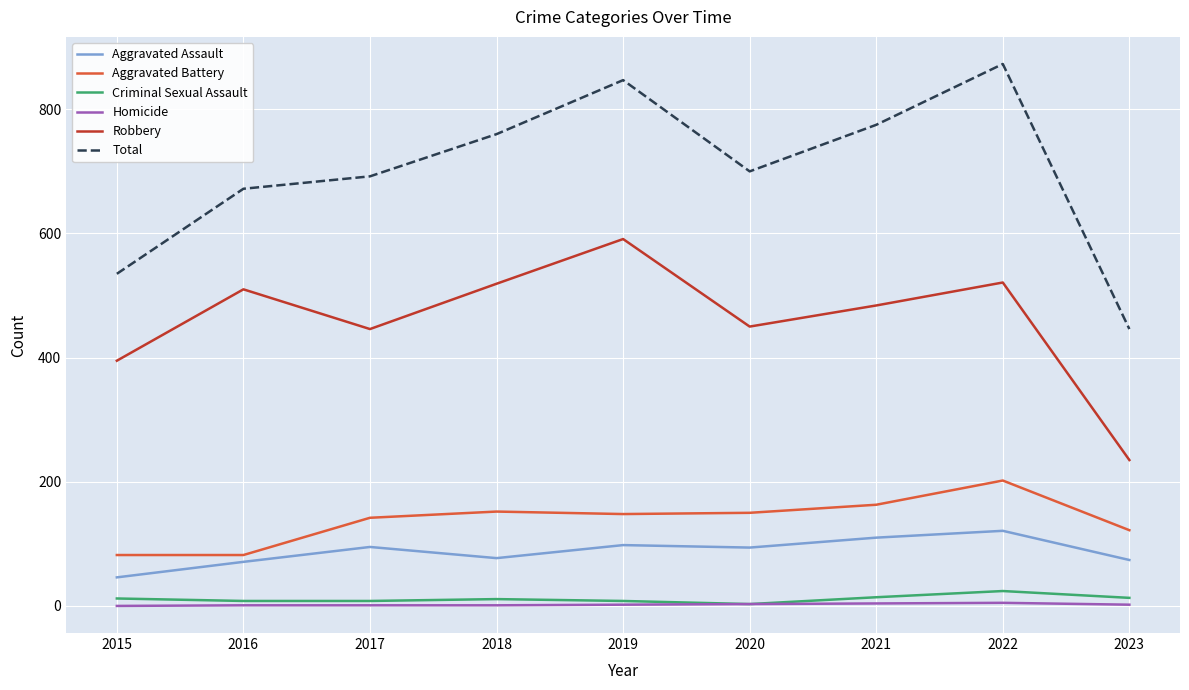

The Total series shows 1221 at 2019. True or false?

False